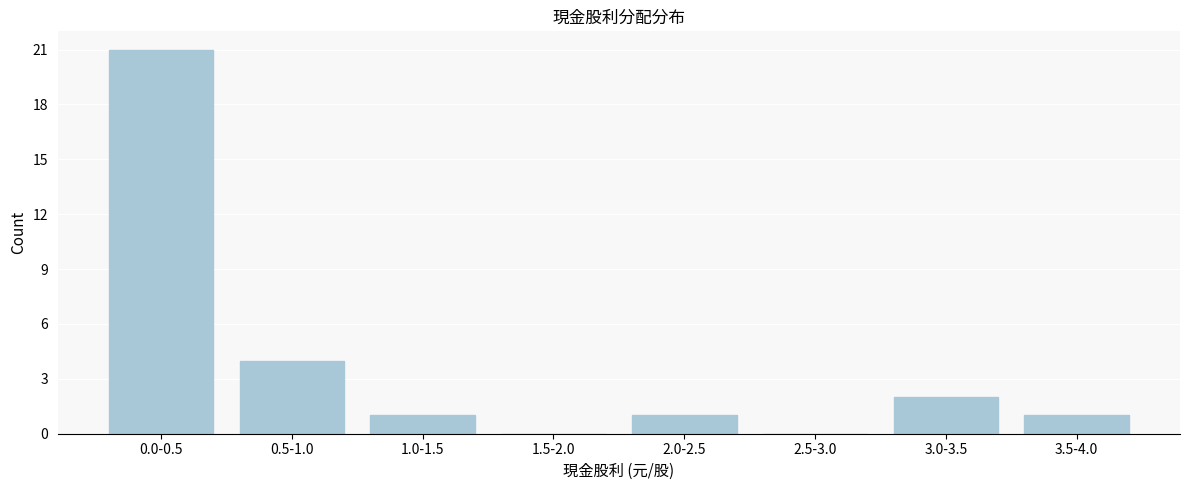

Reading left to right, extract all data points from this chart.

0.0-0.5=21	0.5-1.0=4	1.0-1.5=1	1.5-2.0=0	2.0-2.5=1	2.5-3.0=0	3.0-3.5=2	3.5-4.0=1